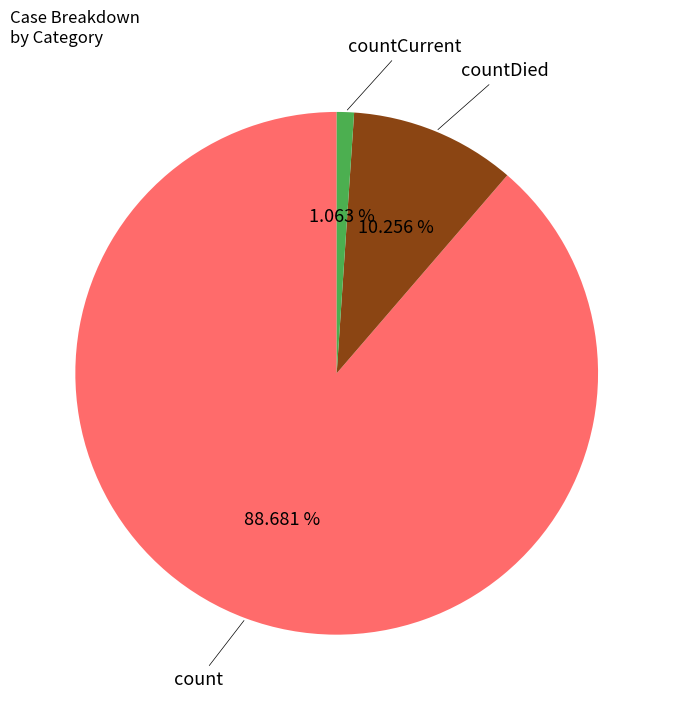

Count the number of slices in the pie.

3